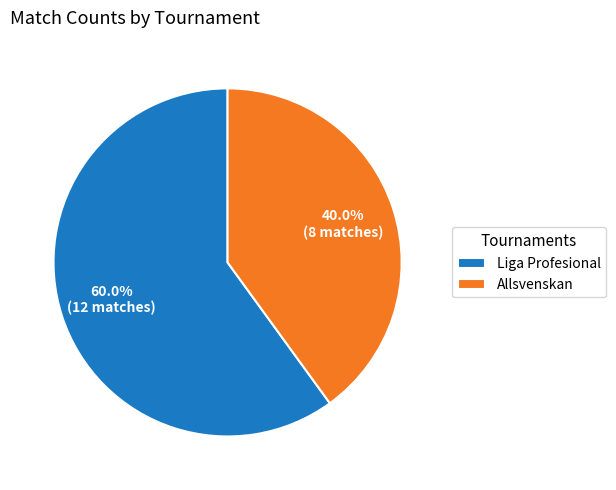

How many slices are in this pie chart?

2